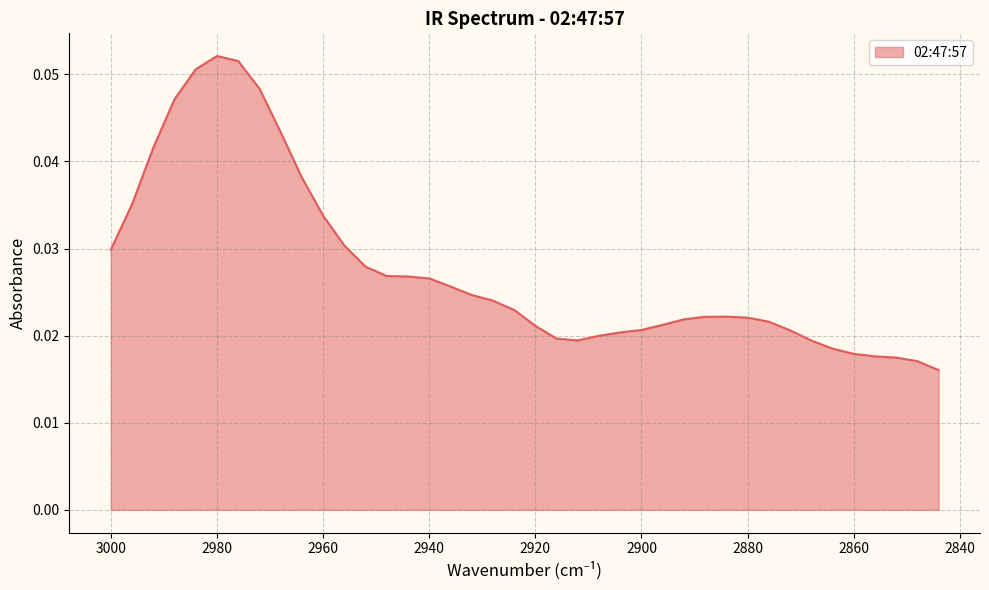

What is the sum of all values?

1.1